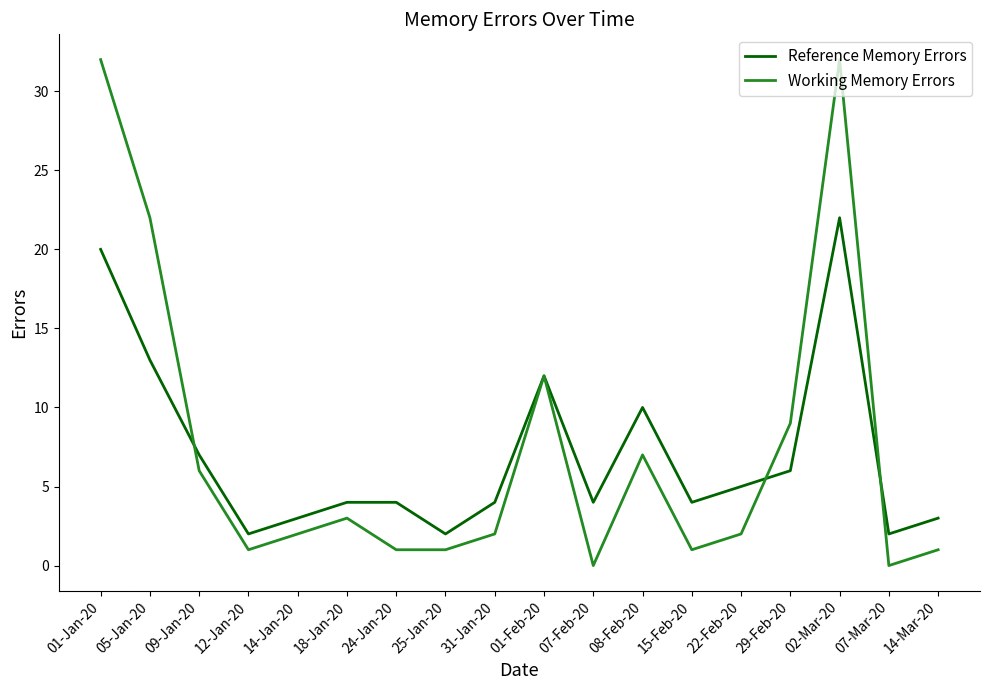

Rank the series at 15-Feb-20 from lowest to highest value.

Working Memory Errors, Reference Memory Errors